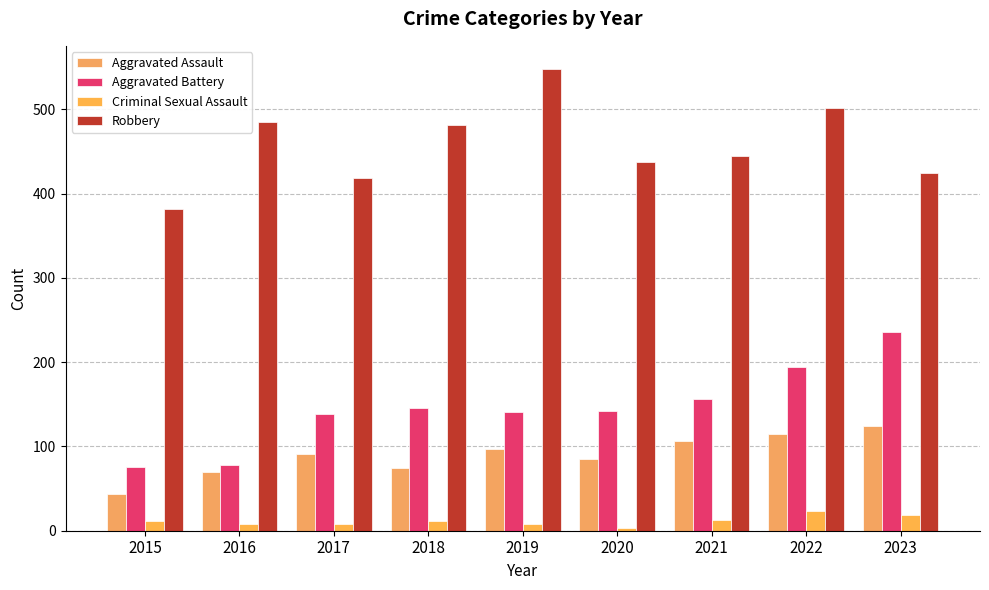

Which category has the lowest value in the Aggravated Battery series?

2015